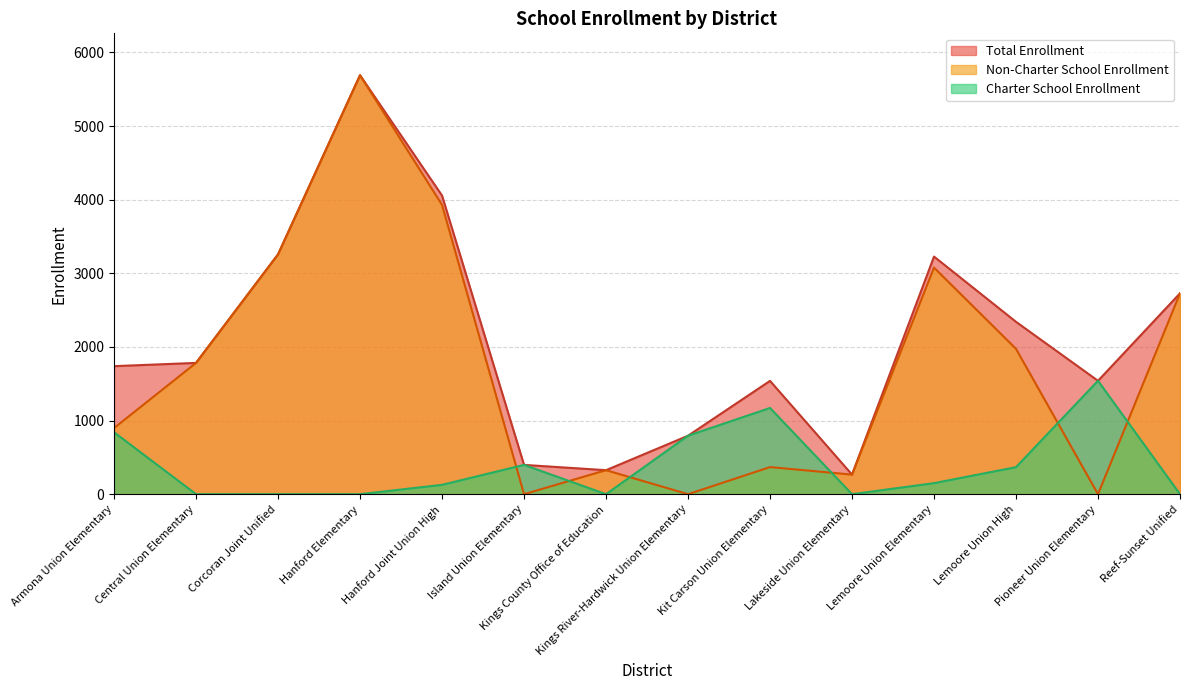

True or false: Total Enrollment has more than 1 points higher than both neighbors.

True